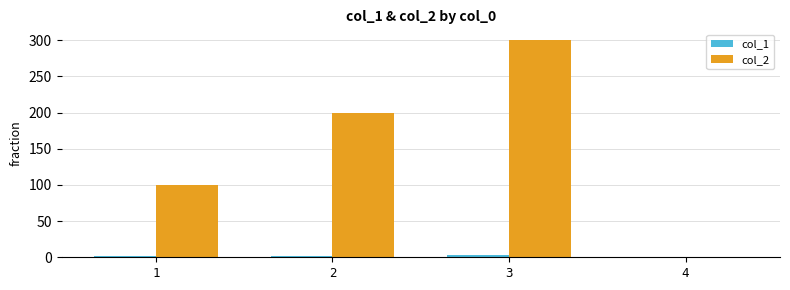

Count the number of data series in this chart.

2